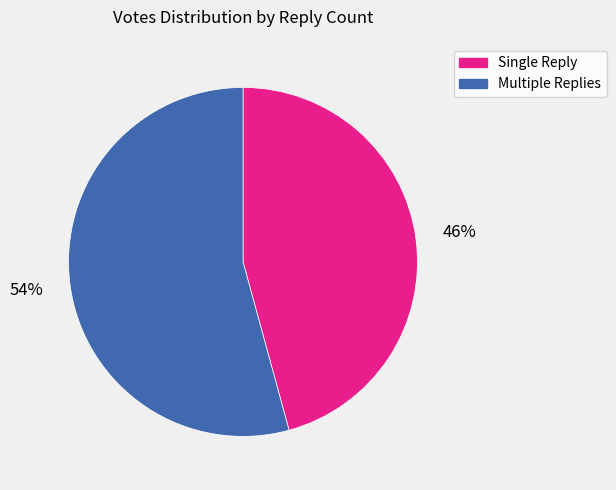

To the nearest percent, what is the average slice percentage?

50%